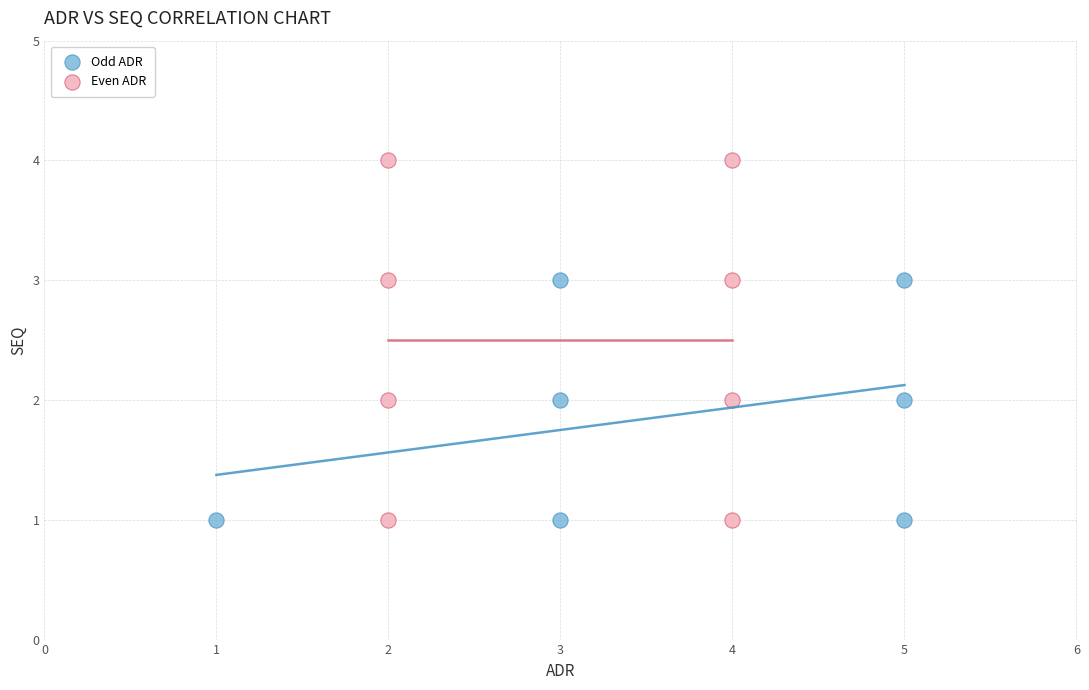

What are all the series names shown in the legend?

Odd ADR, Even ADR